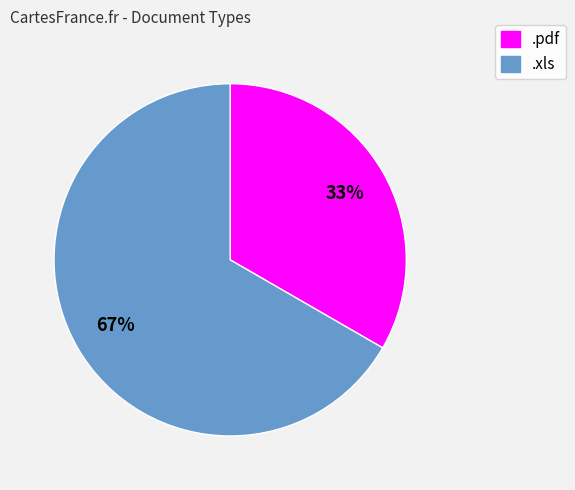

Rank the categories by value from lowest to highest.

.pdf, .xls